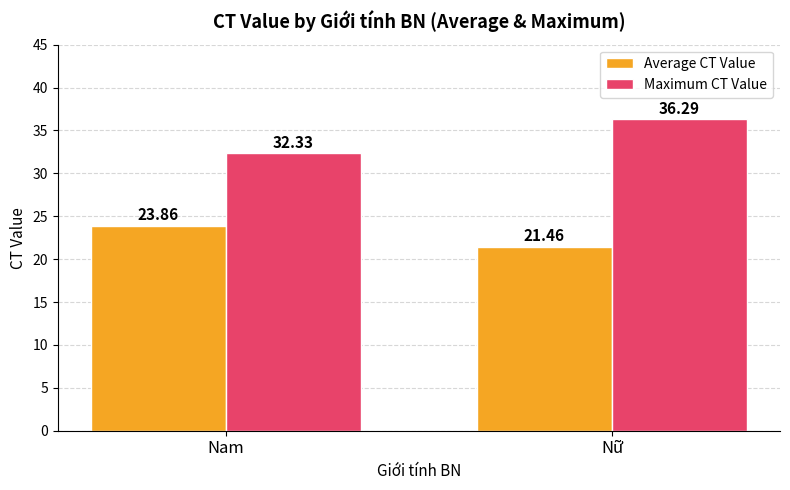

Where is Maximum CT Value nearest to the value 34?

Nam